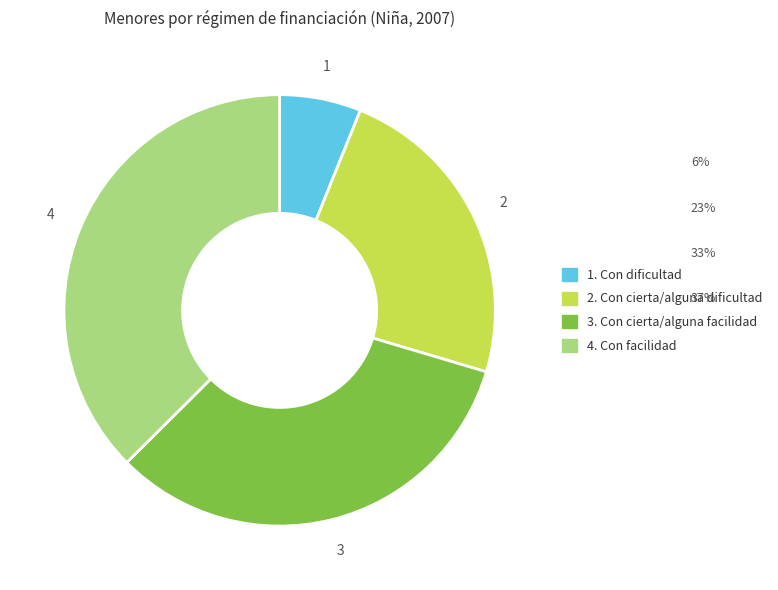

Is there any slice that represents more than half of the pie?

No